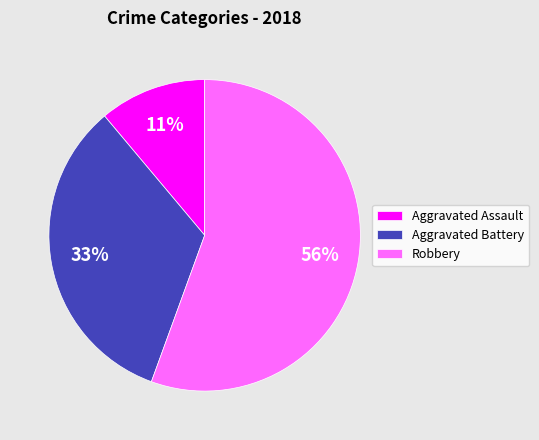

Which category accounts for the majority?

Robbery